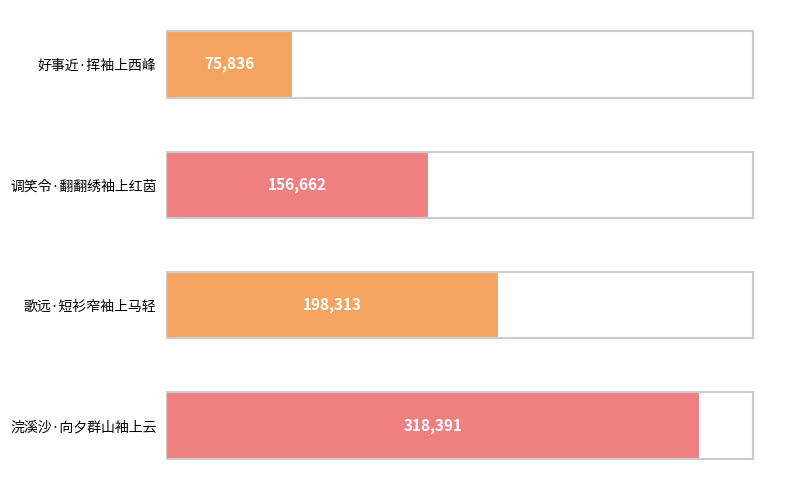

What is the approximate value at 调笑令·翻翻绣袖上红茵?

156662